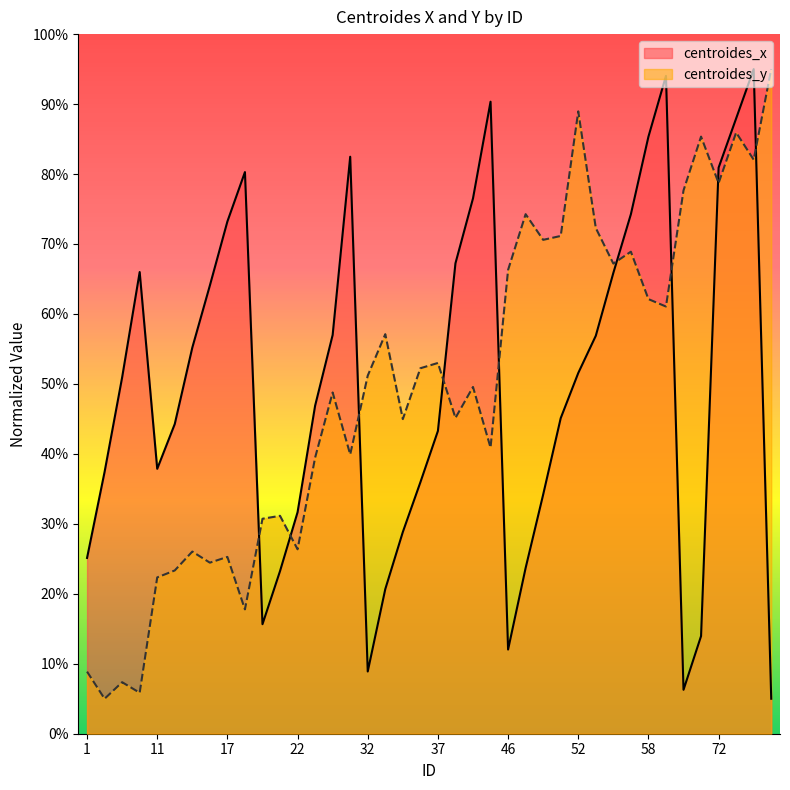

Rank the series at 59 from highest to lowest value.

centroides_x, centroides_y